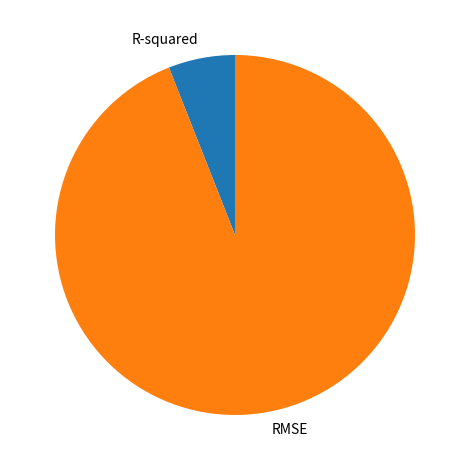

Which has a higher value, R-squared or RMSE?

RMSE